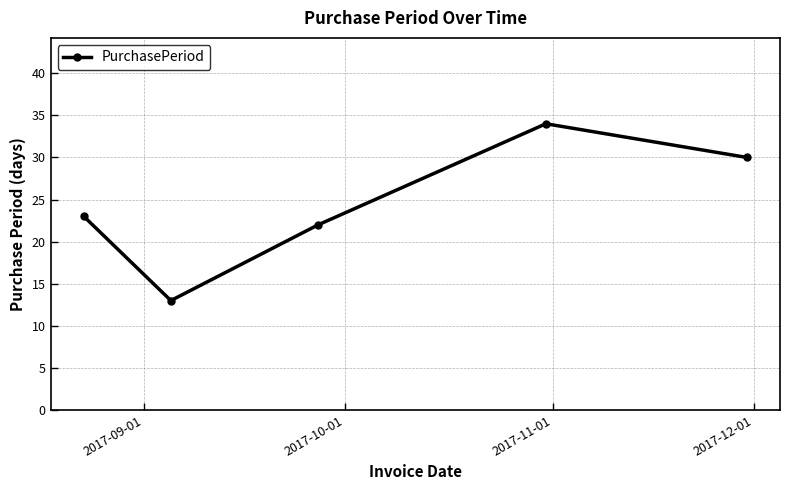

True or false: there are more than 0 points higher than both neighbors.

True